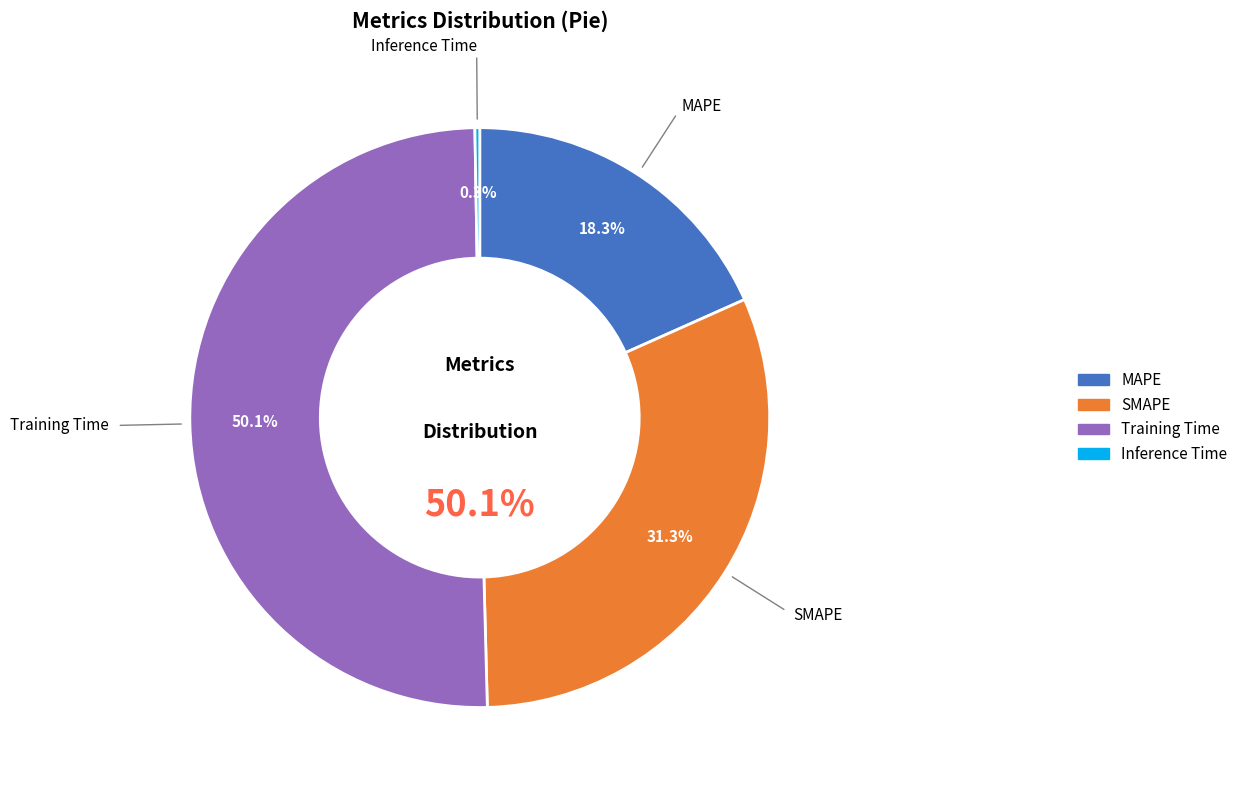

Is it true that MAPE is 12% of the pie?

False